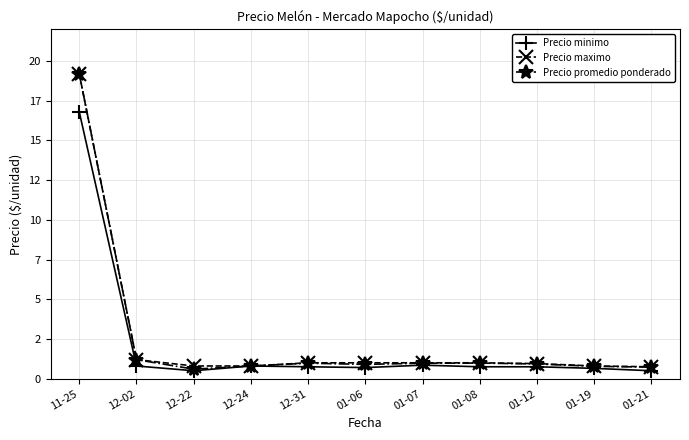

What are all the series names shown in the legend?

Precio minimo, Precio maximo, Precio promedio ponderado